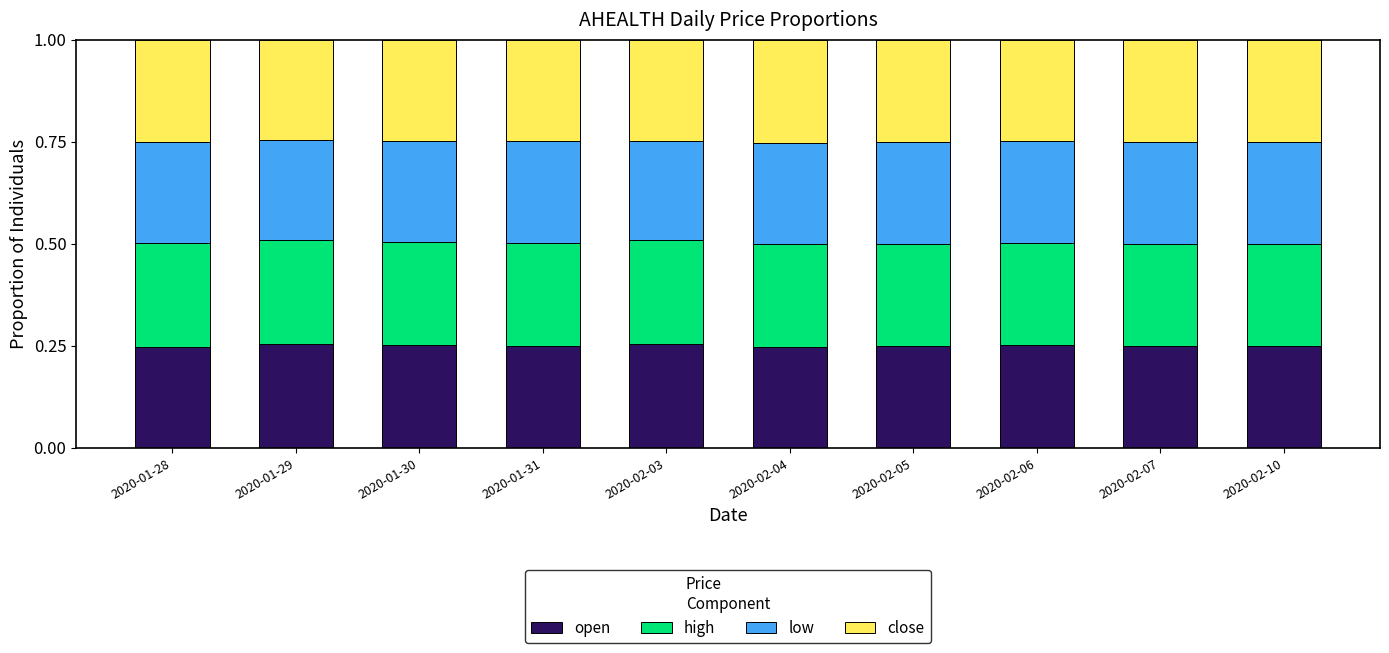

True or false: open has a value of 0.4 at 2020-02-10.

False